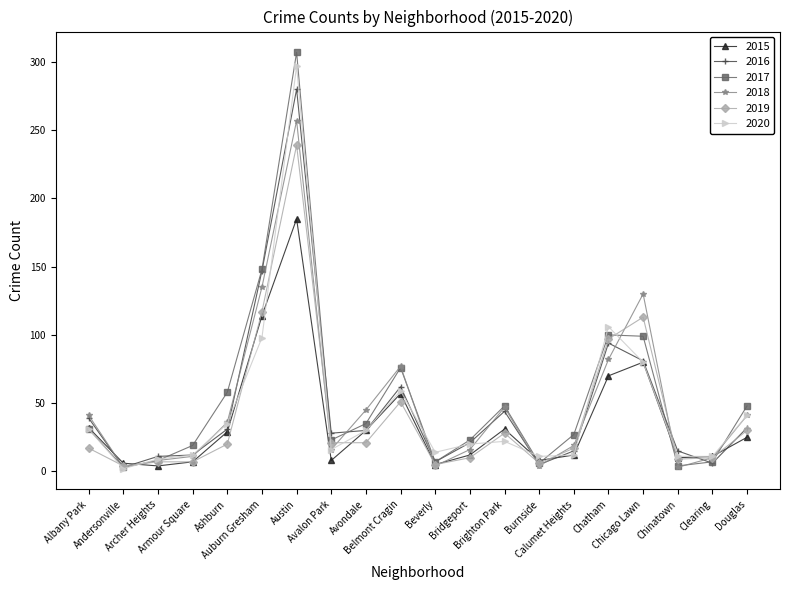

True or false: 2017 has a value of 31 at Douglas.

False